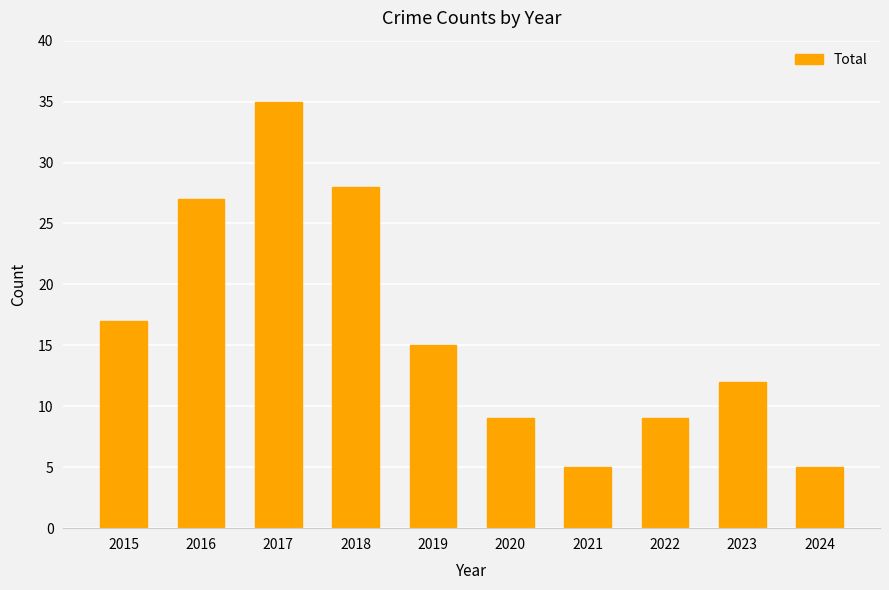

What is the difference between the maximum and minimum values?

30